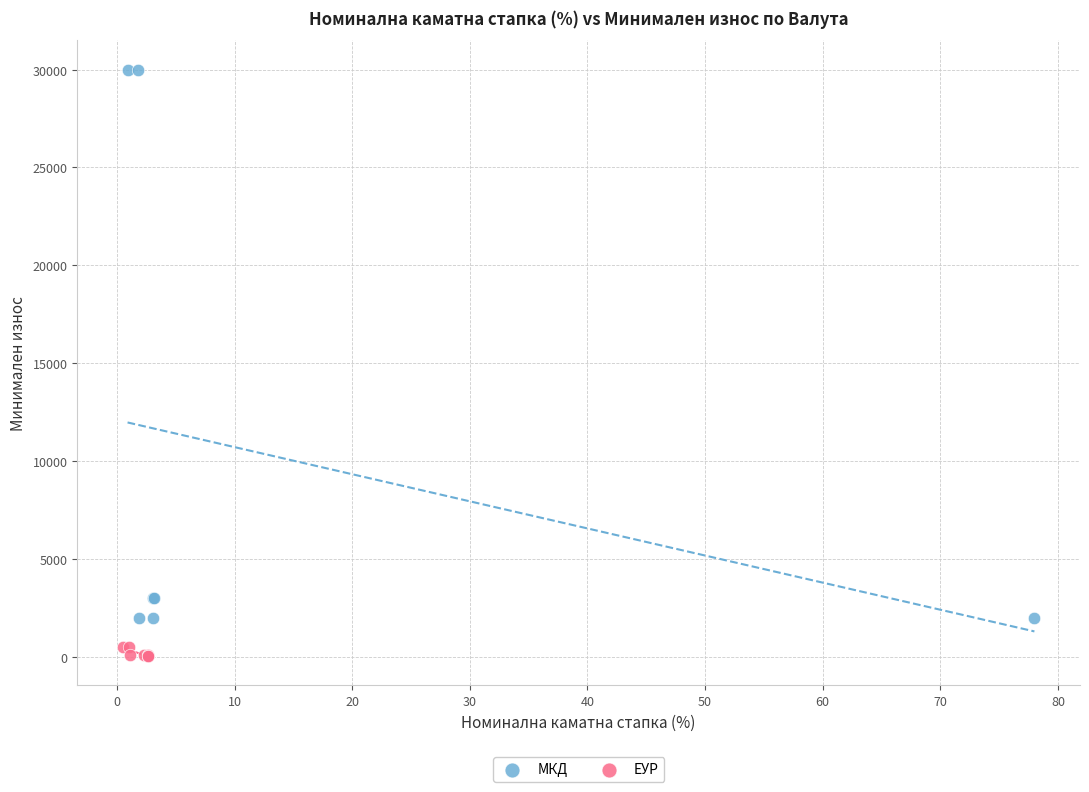

Which series has the largest Y range (max minus min)?

МКД